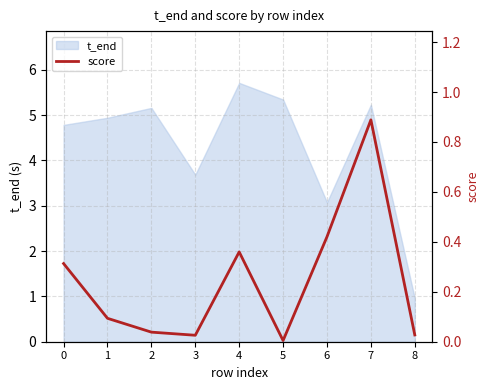

The t_end series shows 3.4 at 7. True or false?

False